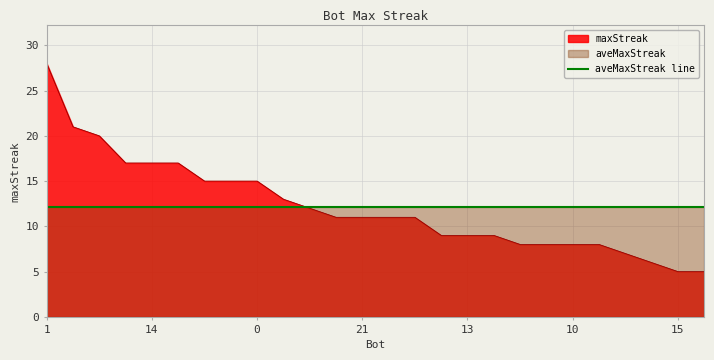

The value at 0 is 15. True or false?

True